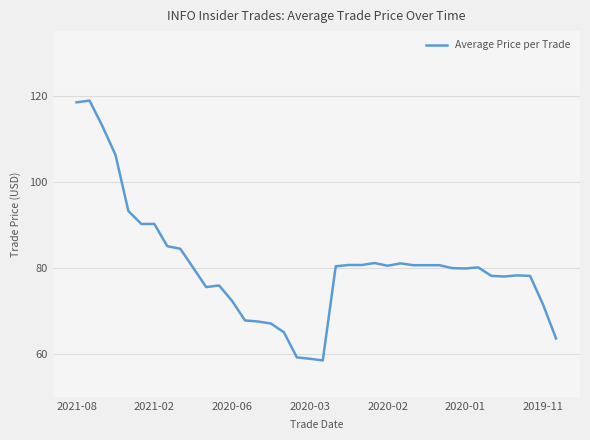

What is the minimum value shown in the chart?

58.5